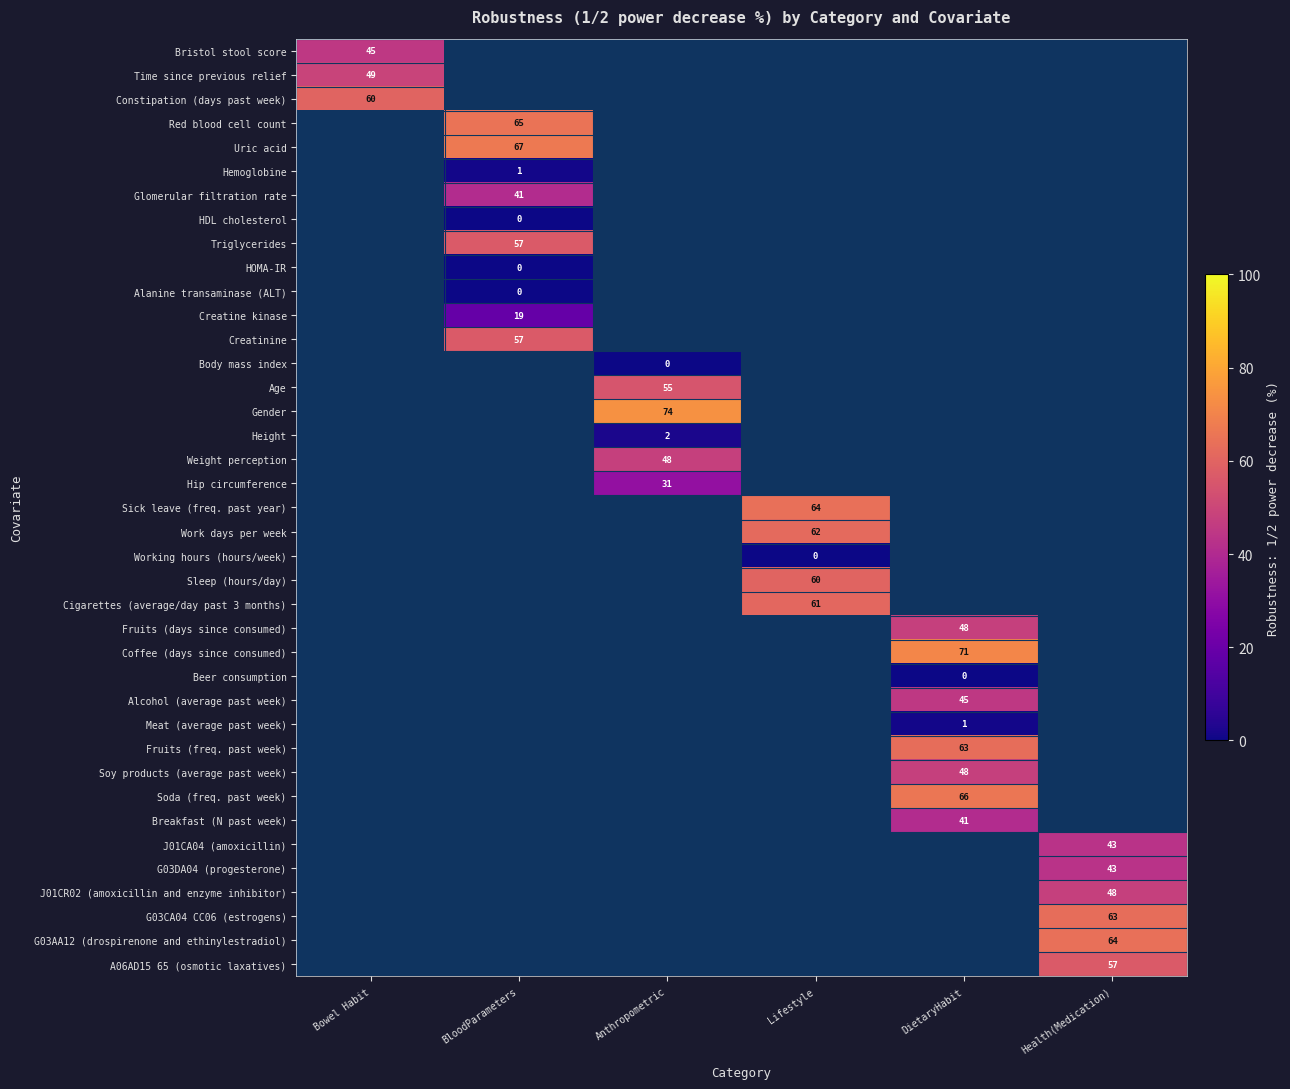

Count the number of data series in this chart.

39